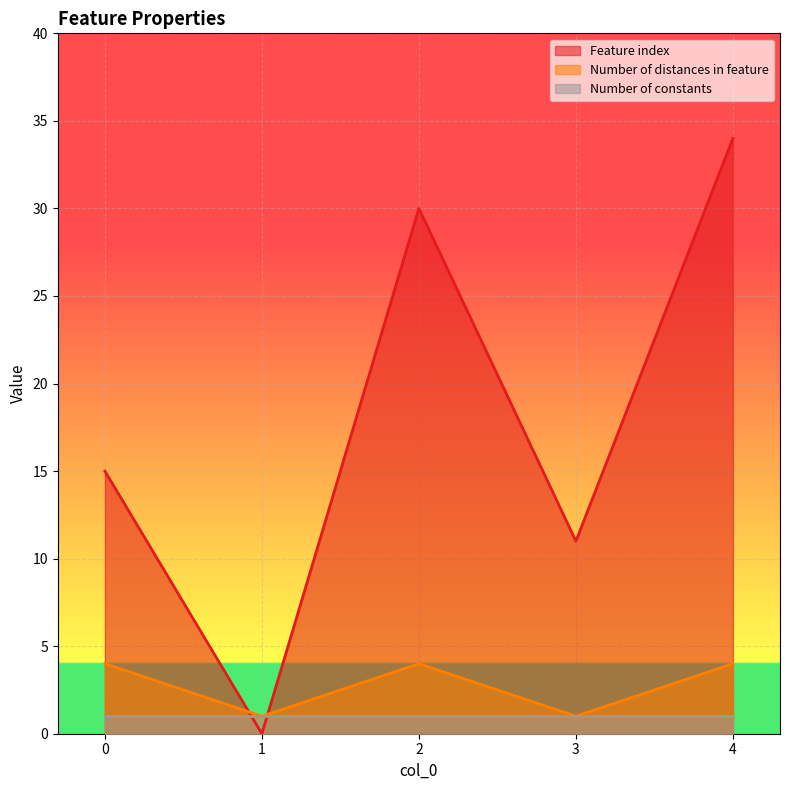

At which category is the sum across all series the highest?

4